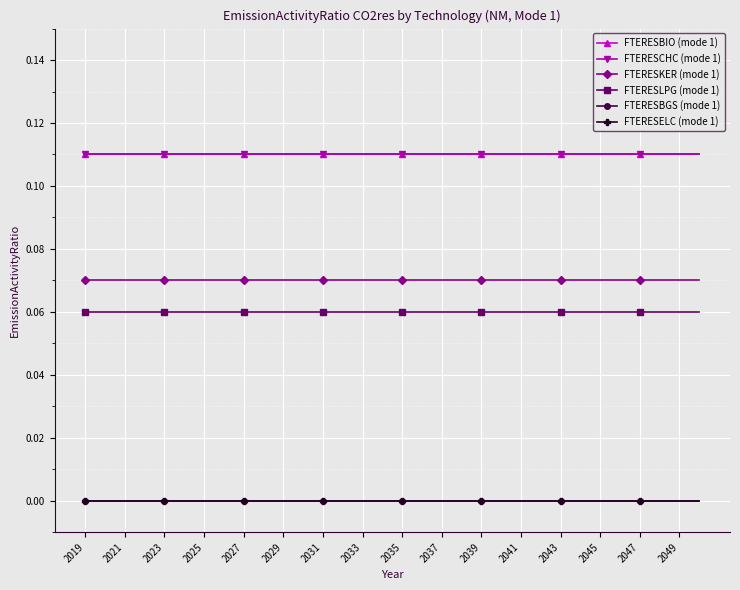

At how many categories does at least one series exceed 0?

32